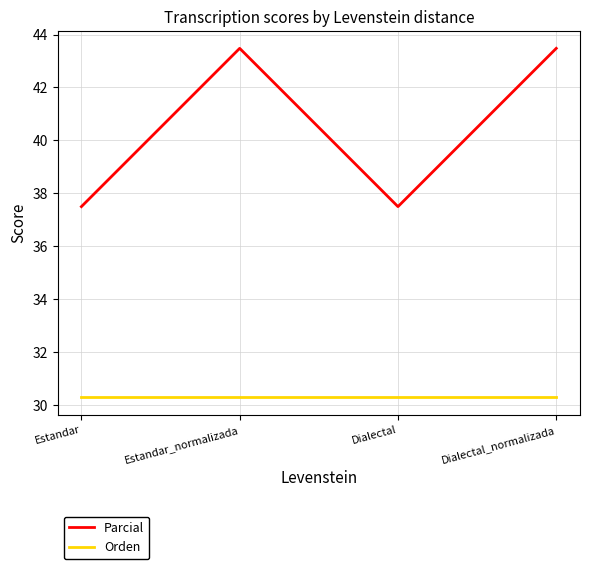

In Parcial, how many points are higher than both neighbors (excluding endpoints)?

1